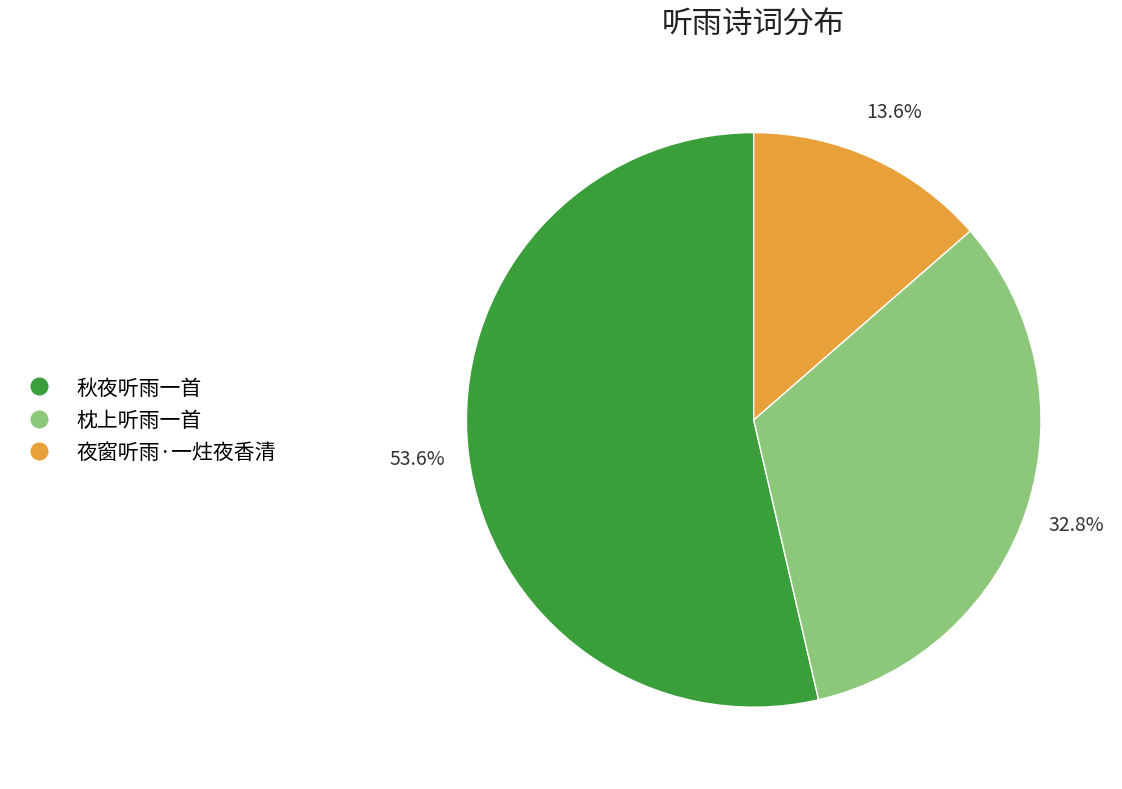

To the nearest percent, what percentage of the pie is 枕上听雨一首?

33%